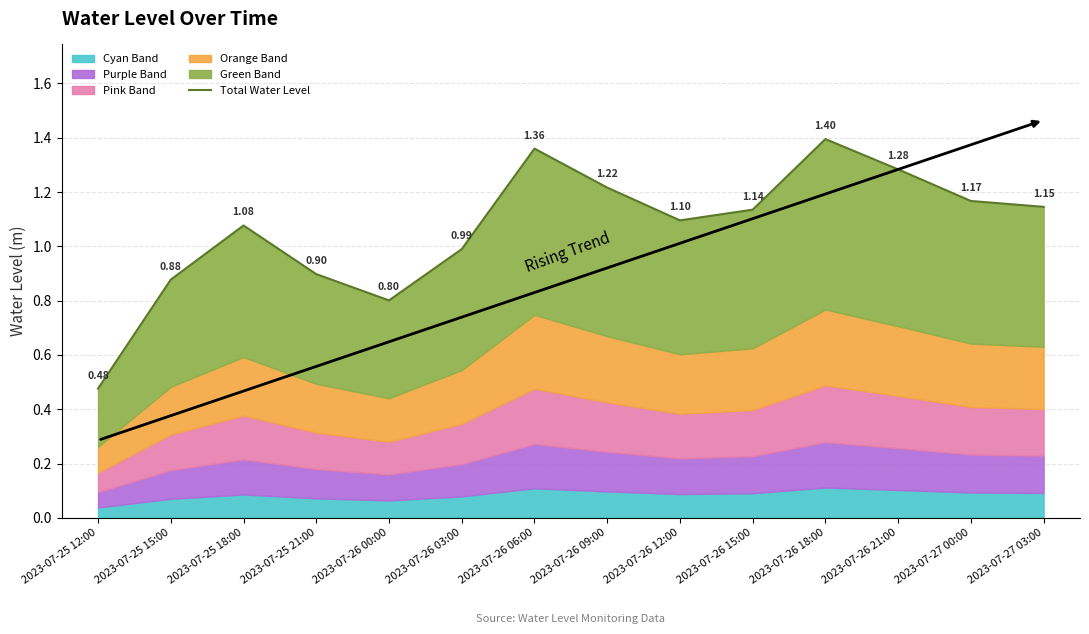

What is the sum of the values at 2023-07-26 12:00 and 2023-07-26 00:00?

1.9